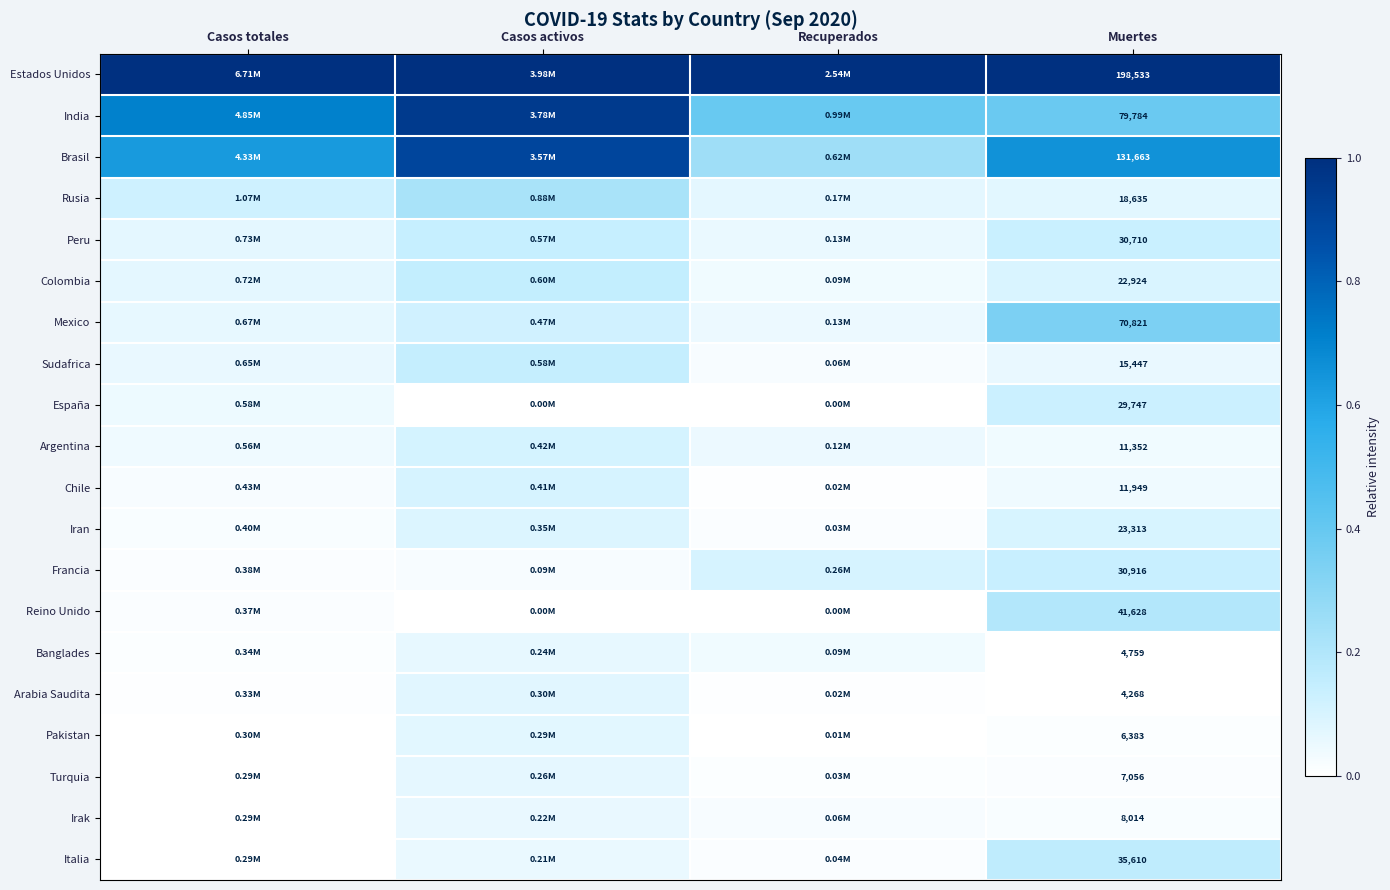

What is the difference between the highest and lowest values at Muertes?

194265.0